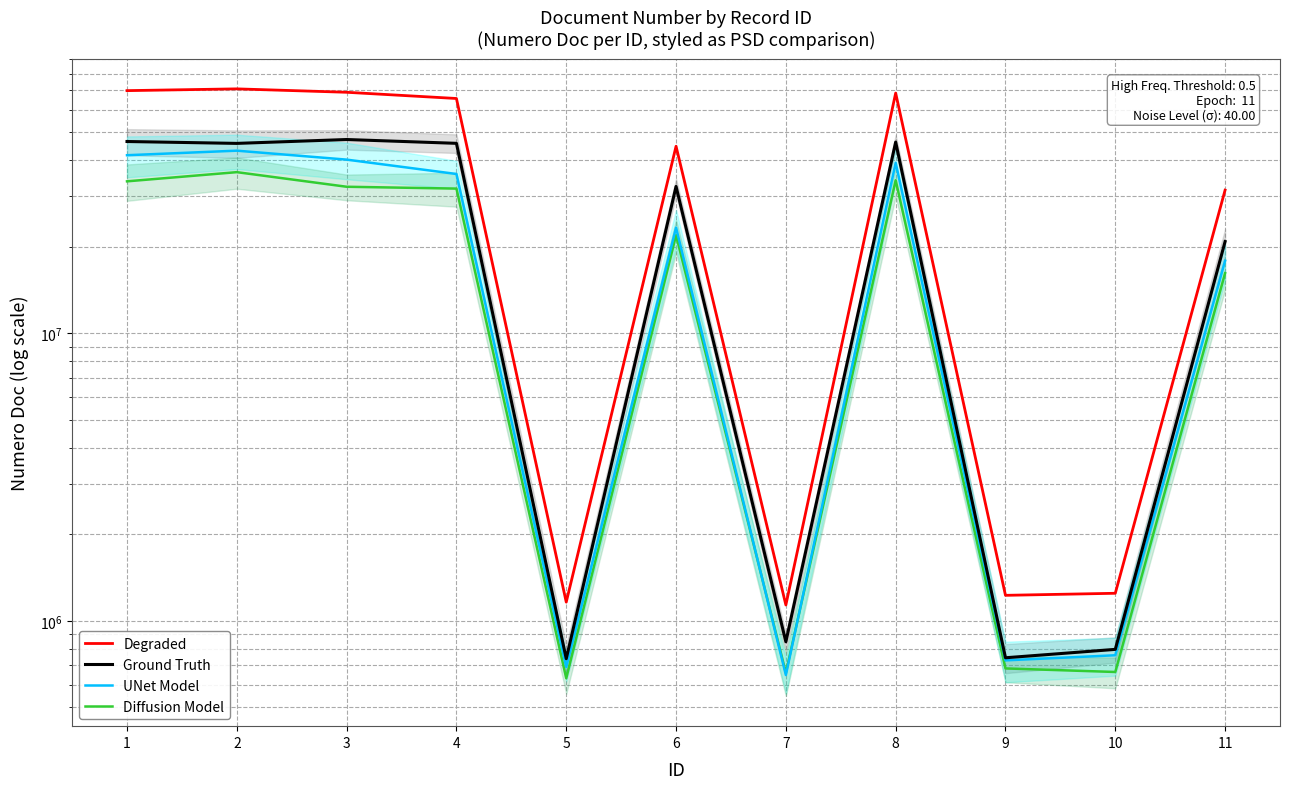

Rank the series by their maximum value, from lowest to highest.

Diffusion Model, UNet Model, Ground Truth, Degraded